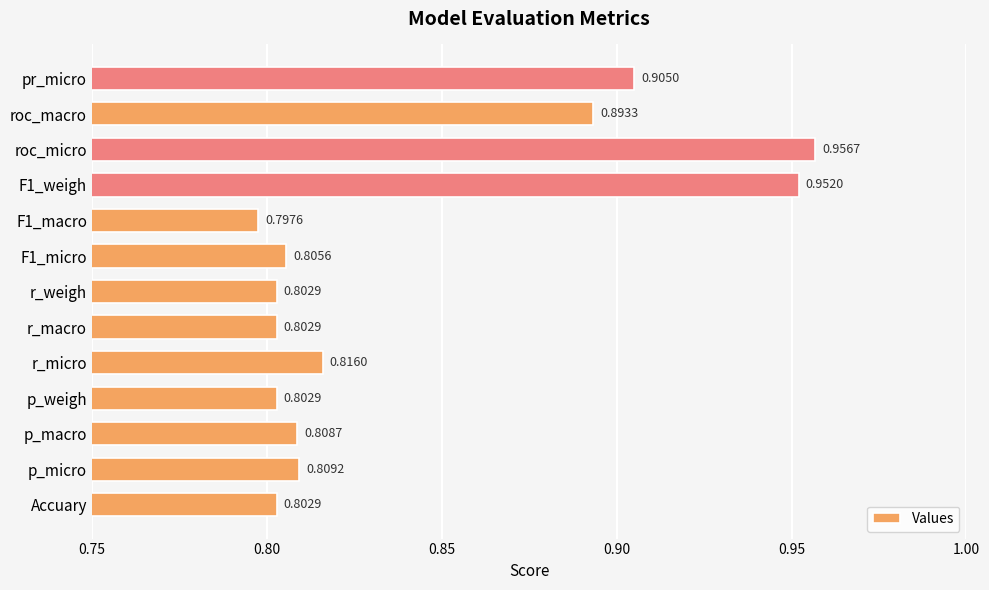

At which category does the chart reach its peak across all series?

roc_micro